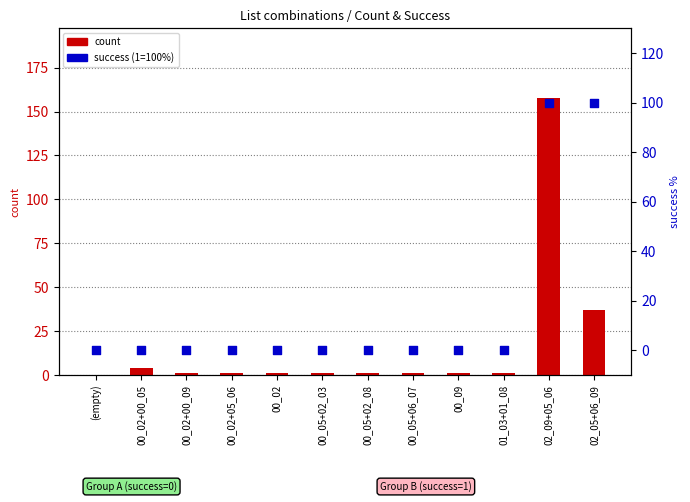

Which series contains the lowest Y value?

count